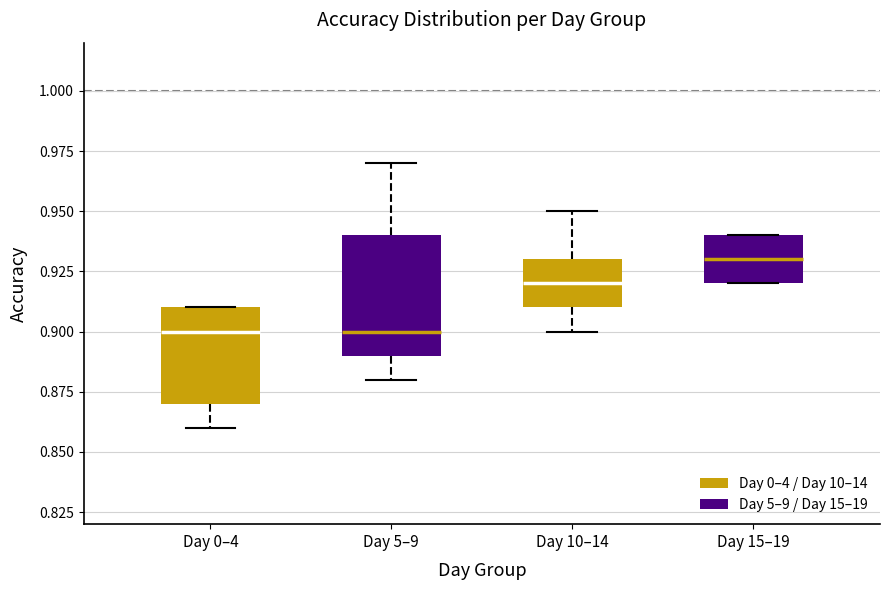

Where is the upper edge of the box for Day 10–14 on the y-axis? The values are not printed on the chart, so give them approximately, as read against the axis.

0.93